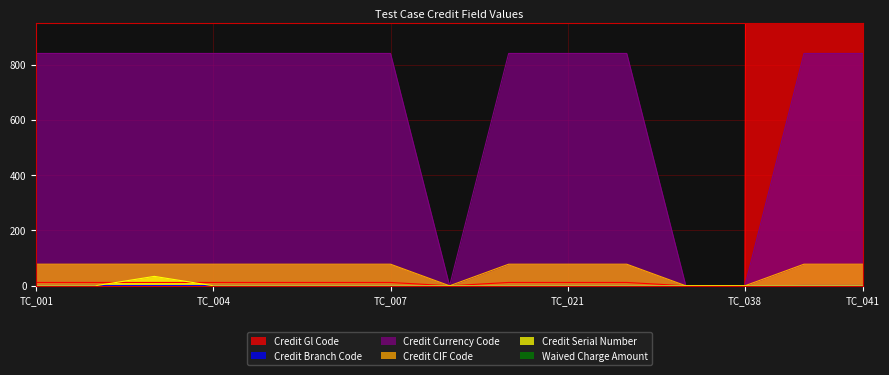

Which has a higher value, TC_CW_004 or TC_CW_040?

TC_CW_040